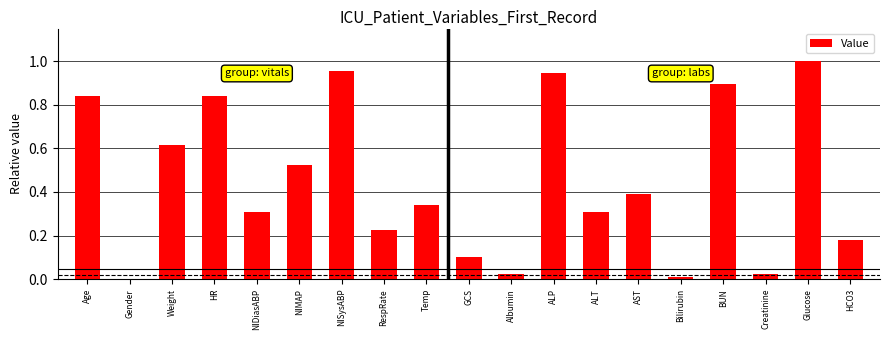

What is the sum of all values?

8.5